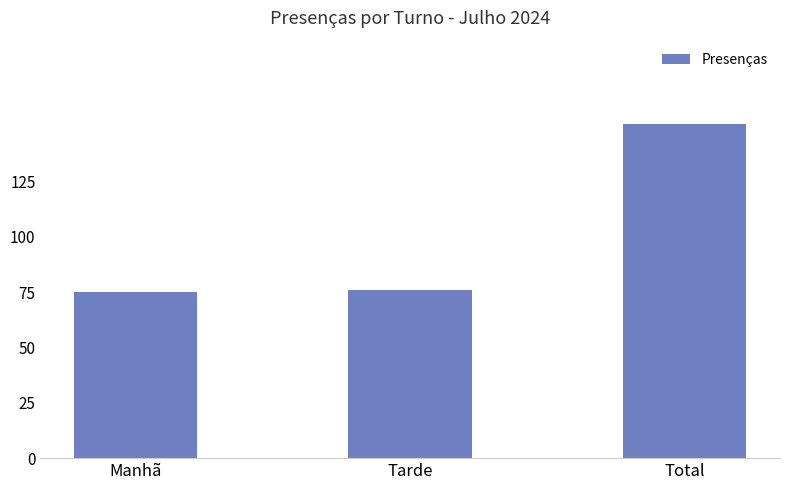

What is the greatest value displayed?

151